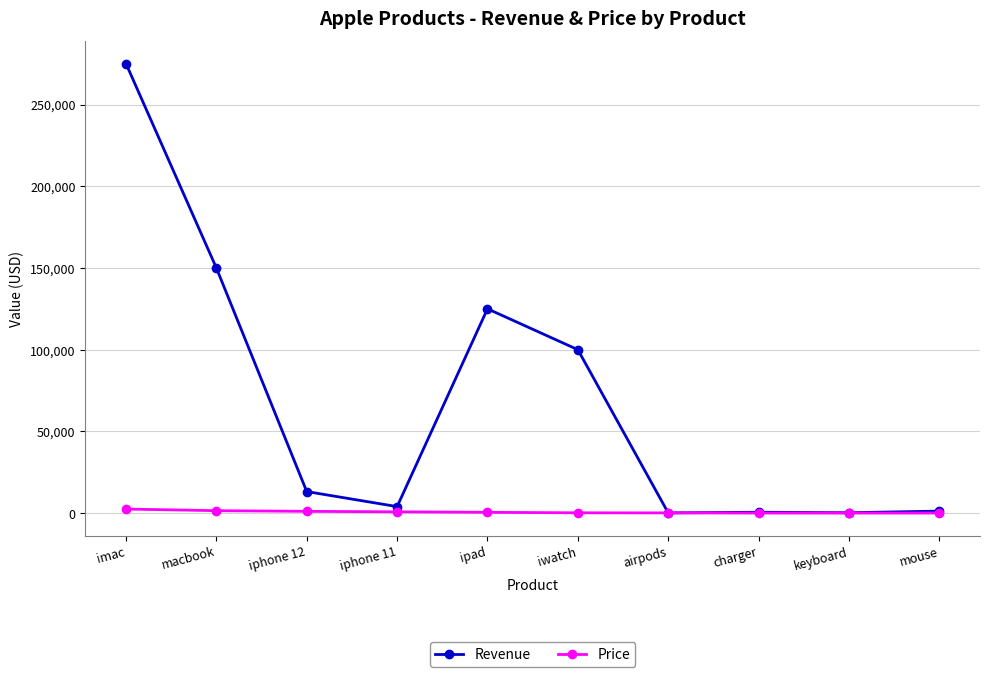

Is this an area chart (filled region under the line)?

No